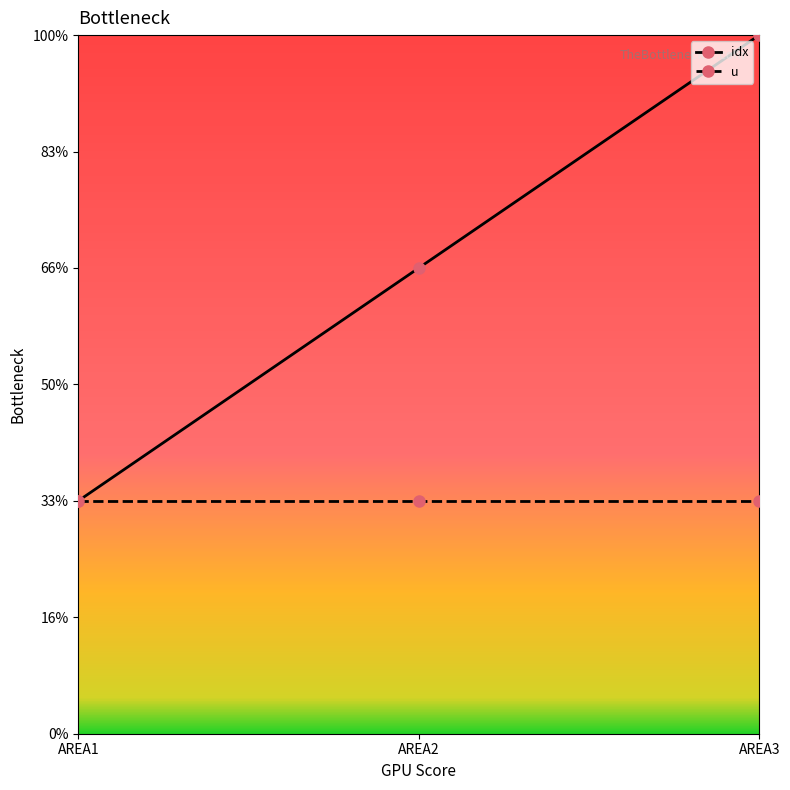

What are all the series names shown in the legend?

idx, u